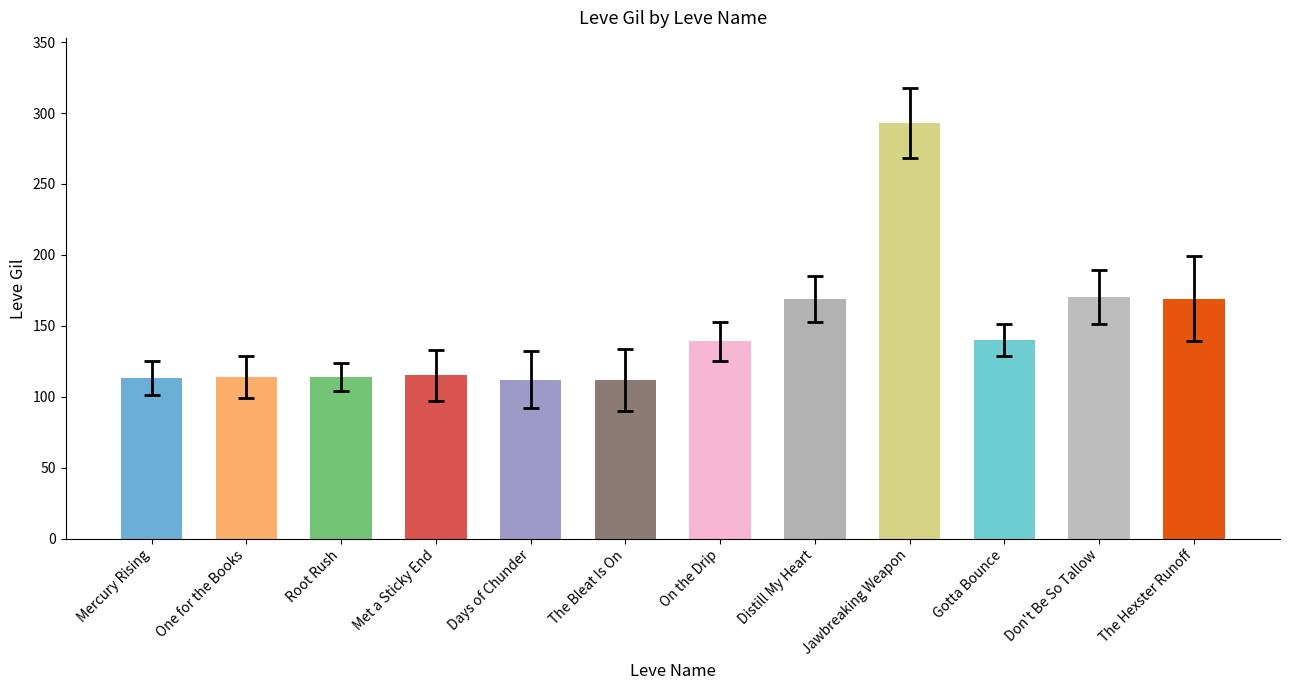

What is the label of the 9th bar from the left?

Jawbreaking Weapon